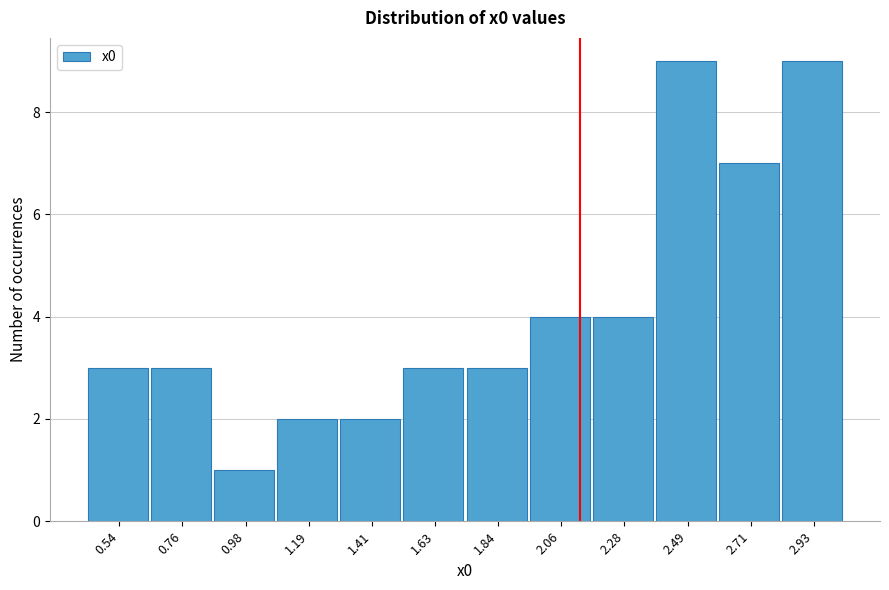

Reading left to right, list every bar in this chart as the range it spans on the x-axis followed by its height. Neither the bar edges nor the heights are printed on the chart, so give them approximately, as read against the axes.

0.45 to 0.65: 3
0.65 to 0.85: 3
0.85 to 1.10: 1
1.10 to 1.30: 2
1.30 to 1.50: 2
1.50 to 1.75: 3
1.75 to 1.95: 3
1.95 to 2.15: 4
2.15 to 2.40: 4
2.40 to 2.60: 9
2.60 to 2.80: 7
2.80 to 3.05: 9